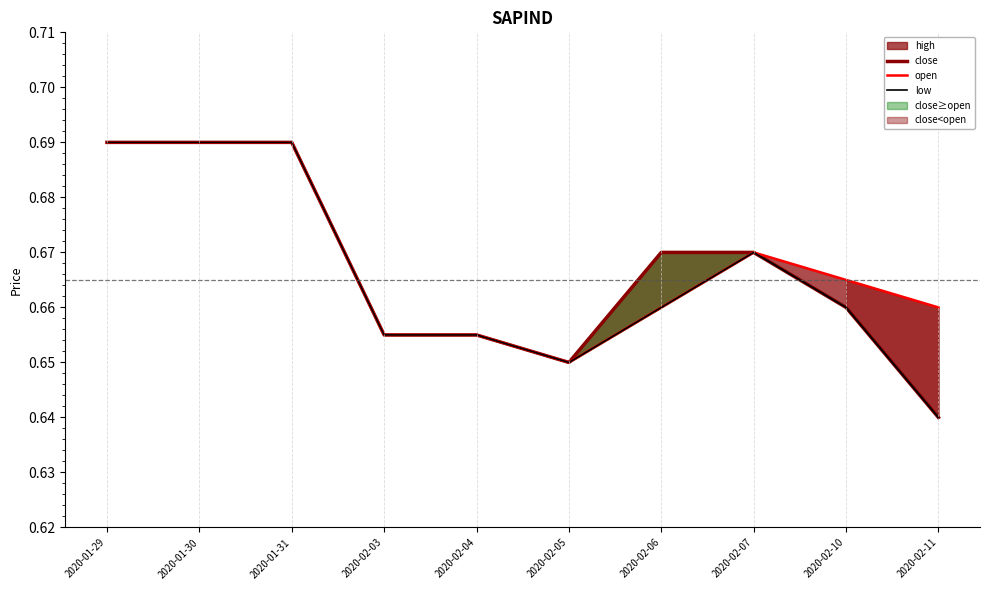

Rank the series by their average value, from highest to lowest.

open, close, low